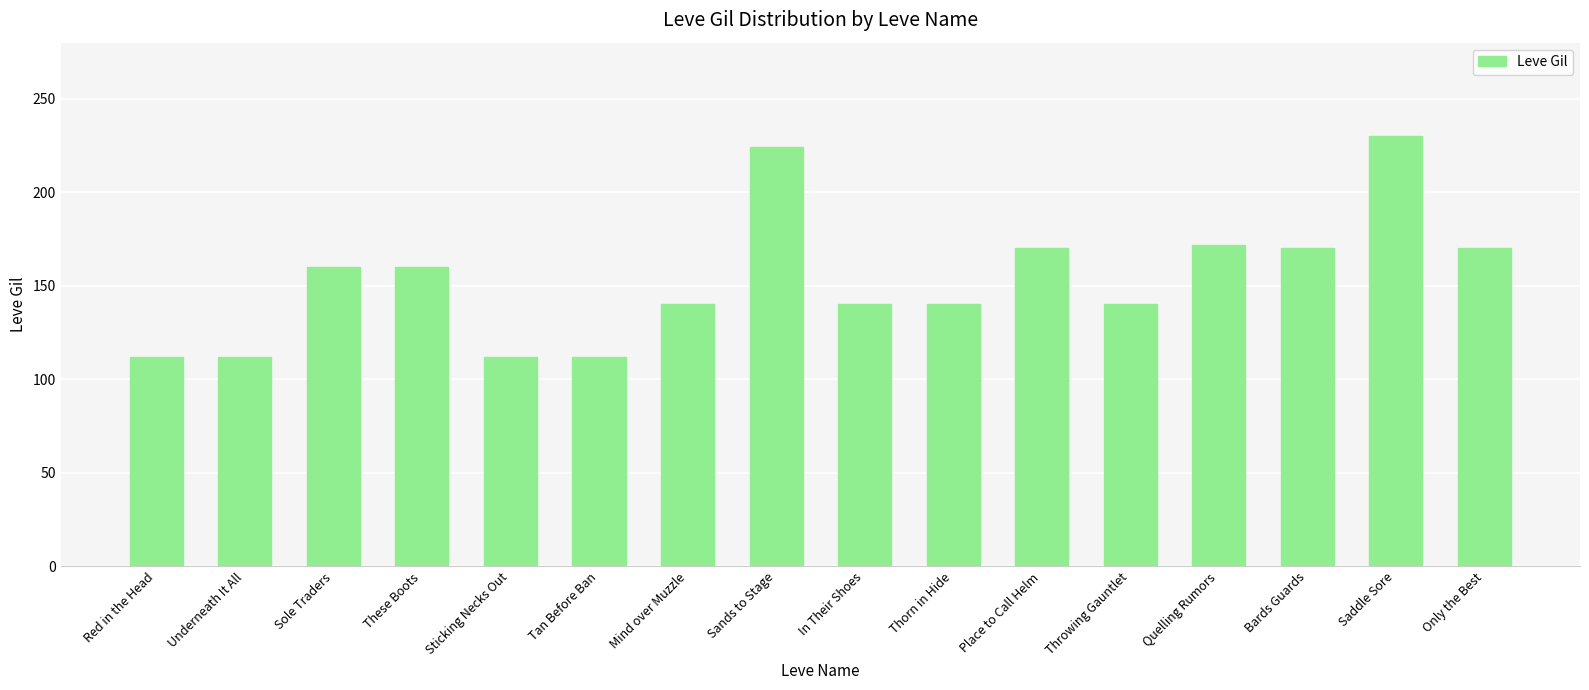

What is the average value?

154